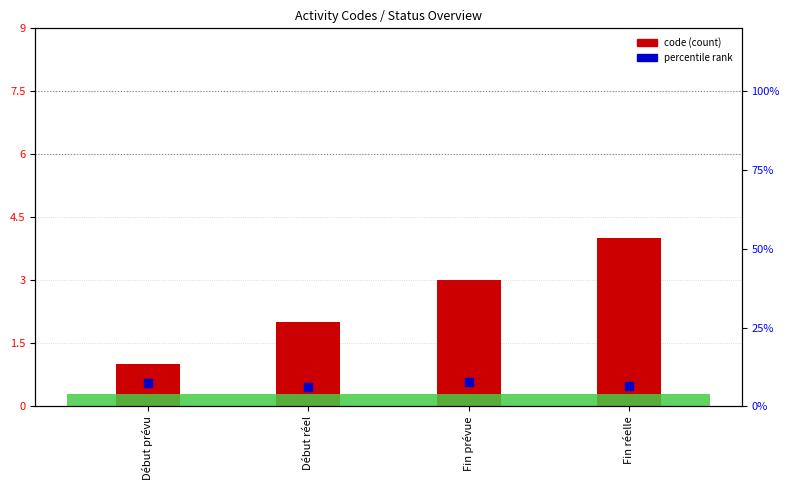

What is the total value across all series at Fin réelle?

10.5